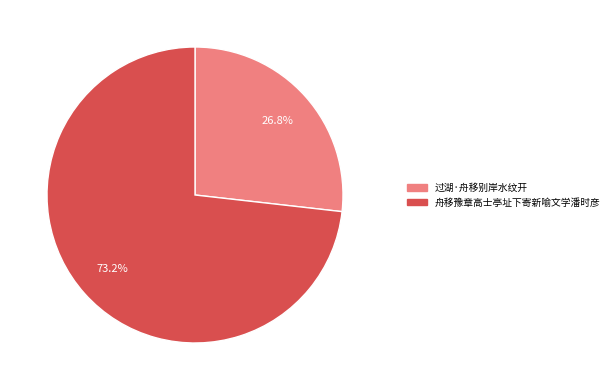

What percentage is NOT represented by 过湖·舟移别岸水纹开?

73.2%